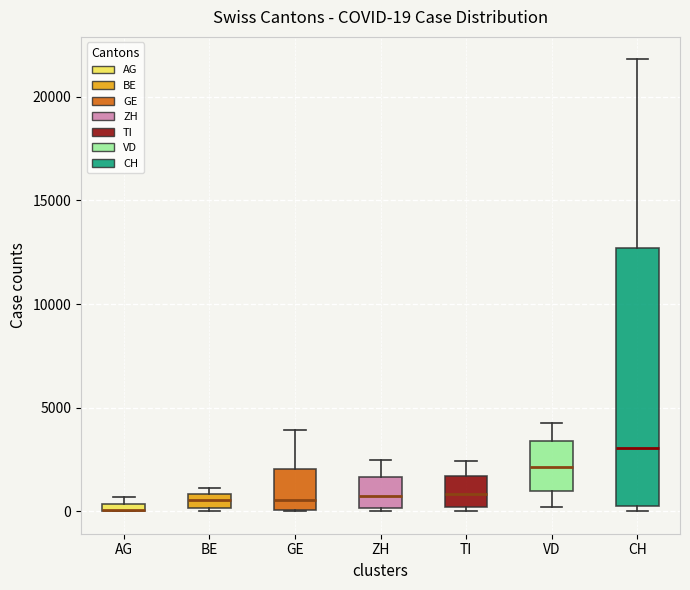

Comparing the boxes themselves (not the whiskers), which one is the tallest?

CH